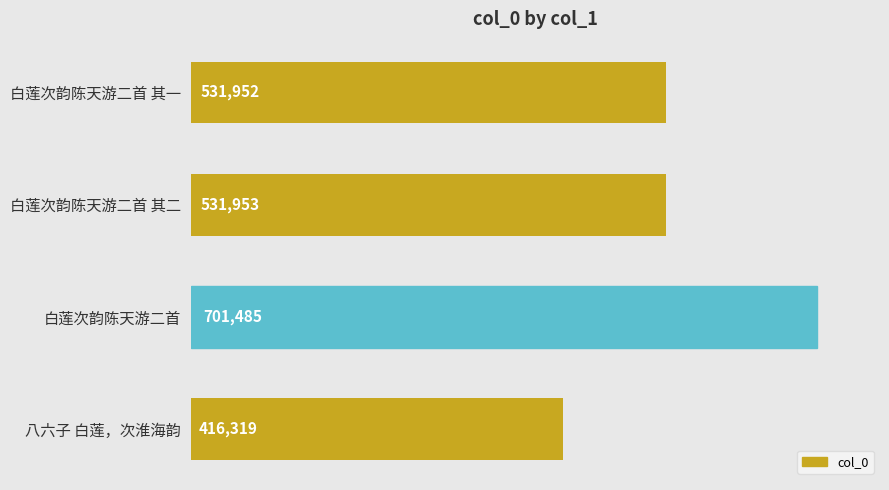

What is the difference between the maximum and second lowest values?

169533